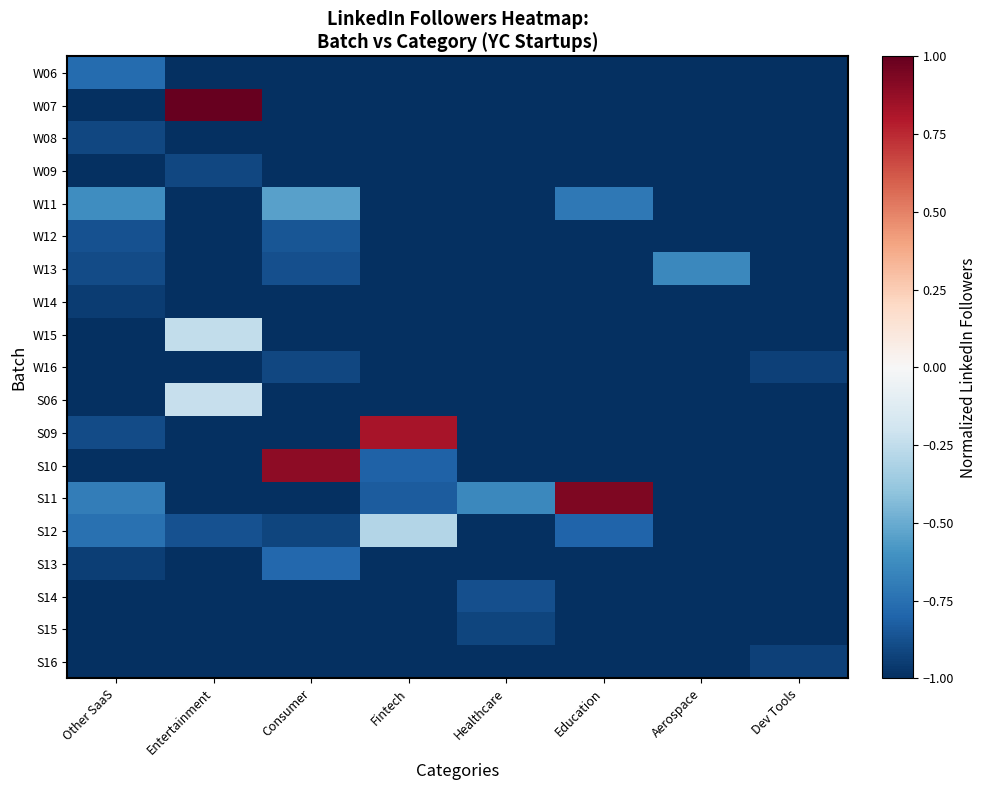

Reading right to left, list all the values displayed in this chart.

W06: Dev Tools=-1.0	Aerospace=-1.0	Education=-1.0	Healthcare=-1.0	Fintech=-1.0	Consumer=-1.0	Entertainment=-1.0	Other SaaS=-0.8
W07: Dev Tools=-1.0	Aerospace=-1.0	Education=-1.0	Healthcare=-1.0	Fintech=-1.0	Consumer=-1.0	Entertainment=1.0	Other SaaS=-1.0
W08: Dev Tools=-1.0	Aerospace=-1.0	Education=-1.0	Healthcare=-1.0	Fintech=-1.0	Consumer=-1.0	Entertainment=-1.0	Other SaaS=-0.9
W09: Dev Tools=-1.0	Aerospace=-1.0	Education=-1.0	Healthcare=-1.0	Fintech=-1.0	Consumer=-1.0	Entertainment=-0.9	Other SaaS=-1.0
W11: Dev Tools=-1.0	Aerospace=-1.0	Education=-0.7	Healthcare=-1.0	Fintech=-1.0	Consumer=-0.5	Entertainment=-1.0	Other SaaS=-0.6
W12: Dev Tools=-1.0	Aerospace=-1.0	Education=-1.0	Healthcare=-1.0	Fintech=-1.0	Consumer=-0.9	Entertainment=-1.0	Other SaaS=-0.9
W13: Dev Tools=-1.0	Aerospace=-0.6	Education=-1.0	Healthcare=-1.0	Fintech=-1.0	Consumer=-0.9	Entertainment=-1.0	Other SaaS=-0.9
W14: Dev Tools=-1.0	Aerospace=-1.0	Education=-1.0	Healthcare=-1.0	Fintech=-1.0	Consumer=-1.0	Entertainment=-1.0	Other SaaS=-1.0
W15: Dev Tools=-1.0	Aerospace=-1.0	Education=-1.0	Healthcare=-1.0	Fintech=-1.0	Consumer=-1.0	Entertainment=-0.2	Other SaaS=-1.0
W16: Dev Tools=-0.9	Aerospace=-1.0	Education=-1.0	Healthcare=-1.0	Fintech=-1.0	Consumer=-0.9	Entertainment=-1.0	Other SaaS=-1.0
S06: Dev Tools=-1.0	Aerospace=-1.0	Education=-1.0	Healthcare=-1.0	Fintech=-1.0	Consumer=-1.0	Entertainment=-0.2	Other SaaS=-1.0
S09: Dev Tools=-1.0	Aerospace=-1.0	Education=-1.0	Healthcare=-1.0	Fintech=0.8	Consumer=-1.0	Entertainment=-1.0	Other SaaS=-0.9
S10: Dev Tools=-1.0	Aerospace=-1.0	Education=-1.0	Healthcare=-1.0	Fintech=-0.8	Consumer=0.9	Entertainment=-1.0	Other SaaS=-1.0
S11: Dev Tools=-1.0	Aerospace=-1.0	Education=0.9	Healthcare=-0.6	Fintech=-0.8	Consumer=-1.0	Entertainment=-1.0	Other SaaS=-0.7
S12: Dev Tools=-1.0	Aerospace=-1.0	Education=-0.8	Healthcare=-1.0	Fintech=-0.3	Consumer=-0.9	Entertainment=-0.9	Other SaaS=-0.7
S13: Dev Tools=-1.0	Aerospace=-1.0	Education=-1.0	Healthcare=-1.0	Fintech=-1.0	Consumer=-0.8	Entertainment=-1.0	Other SaaS=-0.9
S14: Dev Tools=-1.0	Aerospace=-1.0	Education=-1.0	Healthcare=-0.9	Fintech=-1.0	Consumer=-1.0	Entertainment=-1.0	Other SaaS=-1.0
S15: Dev Tools=-1.0	Aerospace=-1.0	Education=-1.0	Healthcare=-0.9	Fintech=-1.0	Consumer=-1.0	Entertainment=-1.0	Other SaaS=-1.0
S16: Dev Tools=-0.9	Aerospace=-1.0	Education=-1.0	Healthcare=-1.0	Fintech=-1.0	Consumer=-1.0	Entertainment=-1.0	Other SaaS=-1.0